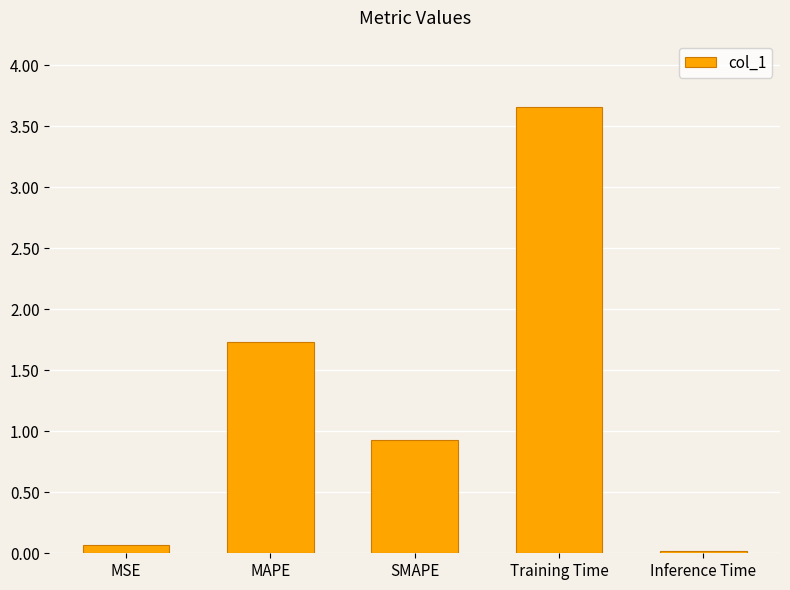

At which label is the value closest to 1?

SMAPE